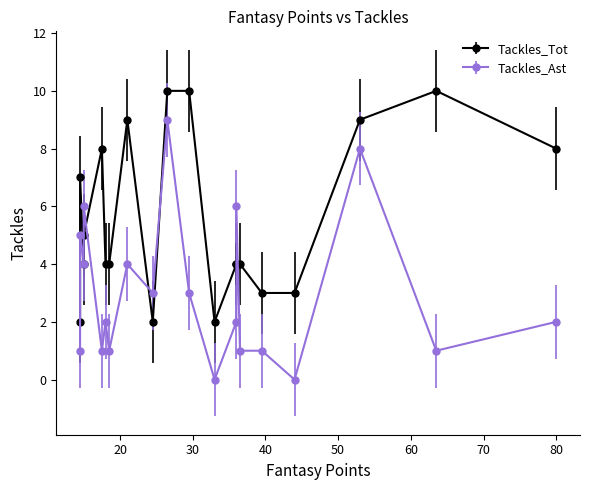

Reading left to right, list all the values displayed in this chart.

Tackles_Tot: 80.0=8	63.5=10	53.0=9	44.0=3	39.5=3	36.5=4	36.0=4	36.0=4	33.0=2	29.5=10	26.5=10	24.5=2	21.0=9	18.5=4	18.0=4	17.5=8	15.0=5	15.0=4	14.5=7	14.5=2
Tackles_Ast: 80.0=2	63.5=1	53.0=8	44.0=0	39.5=1	36.5=1	36.0=6	36.0=2	33.0=0	29.5=3	26.5=9	24.5=3	21.0=4	18.5=1	18.0=2	17.5=1	15.0=4	15.0=6	14.5=5	14.5=1